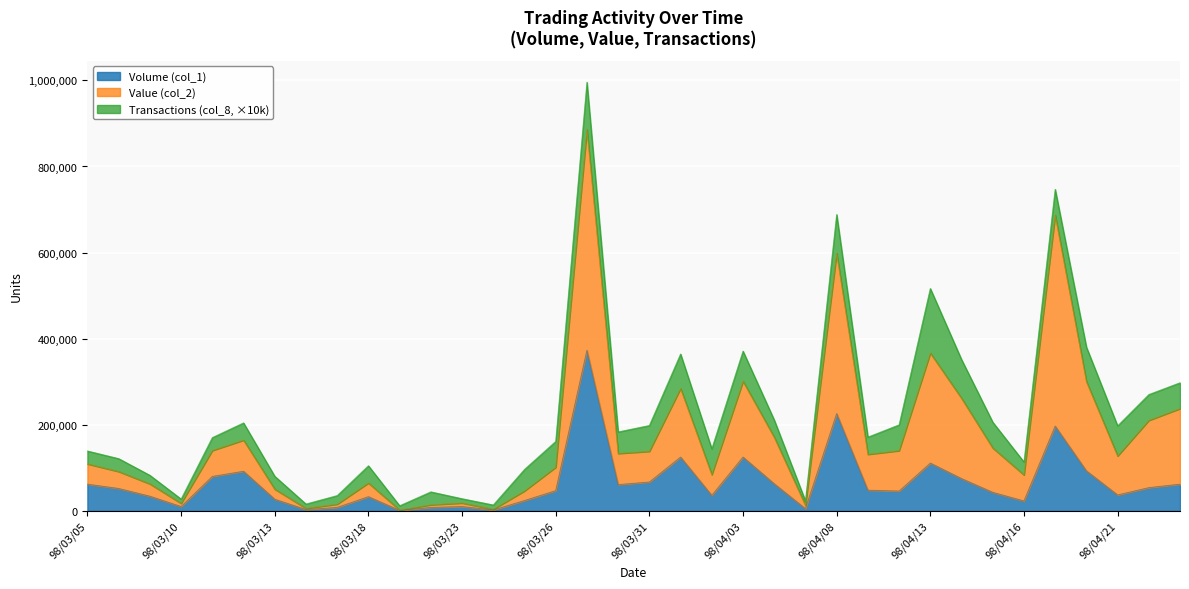

Which has a higher value, 98/03/30 or 98/04/10?

98/03/30